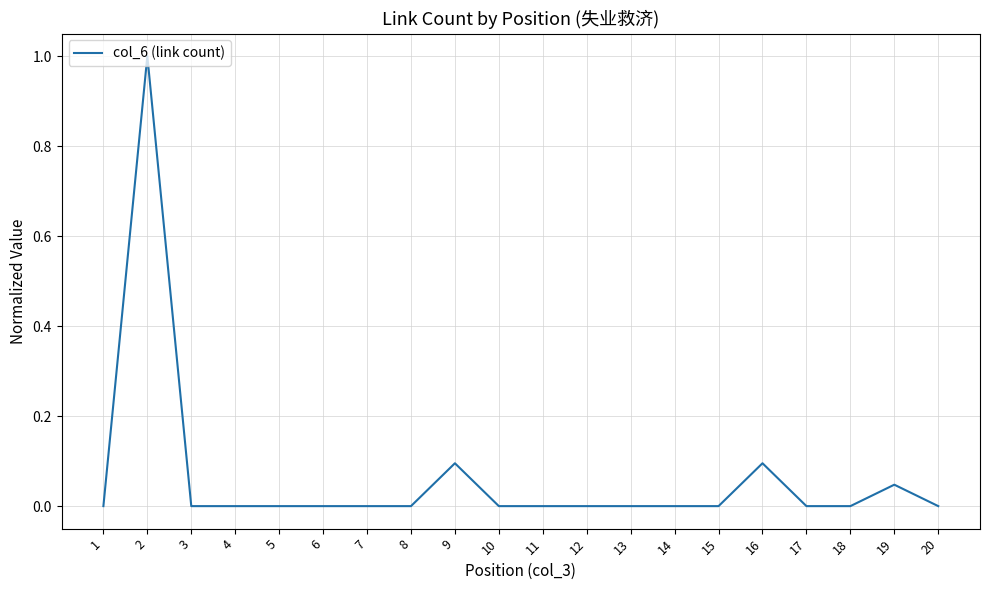

At which category does the data reach its first local peak?

2